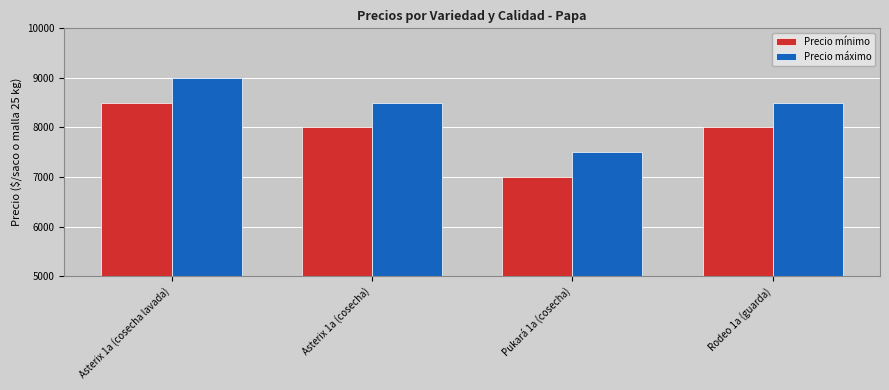

What is the value of the Precio mínimo bar at the 4th from the left?

8000